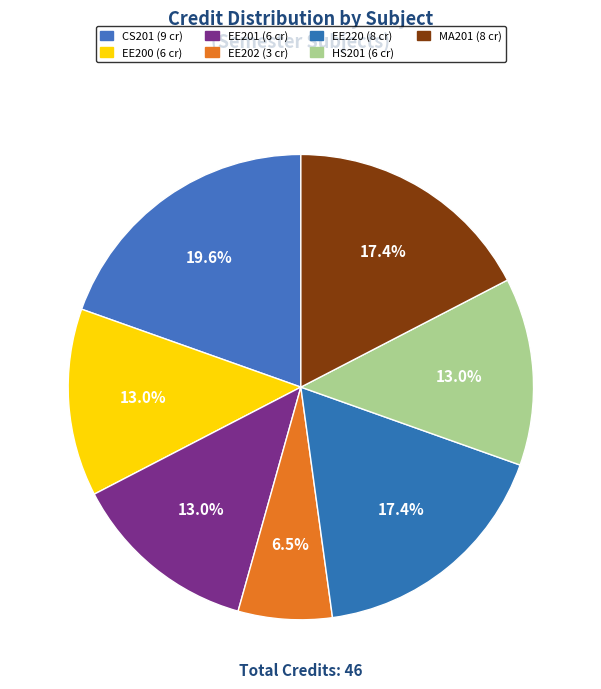

How many segments does this pie chart have?

7